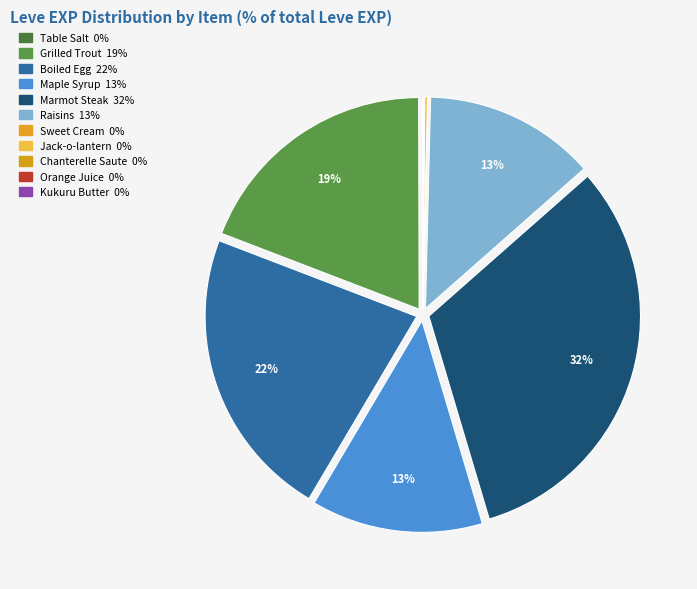

Which category has the biggest portion of the pie?

Marmot Steak